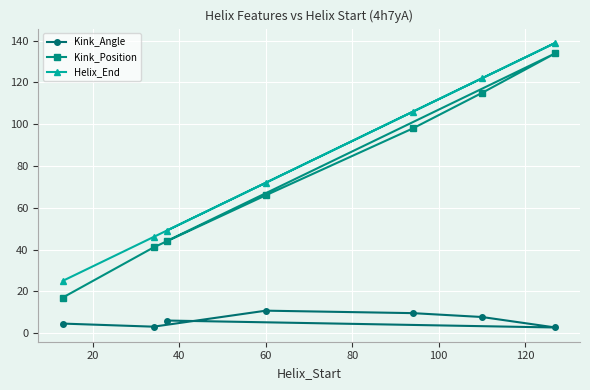

What is the minimum value for Helix_End?

25.0